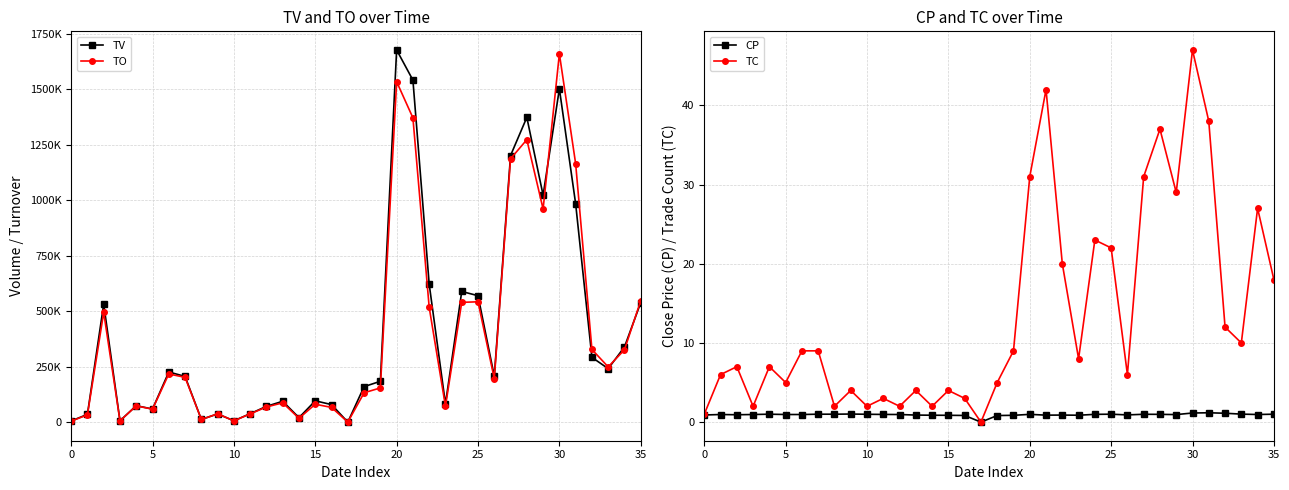

At which category does the chart reach its minimum across all series?

17